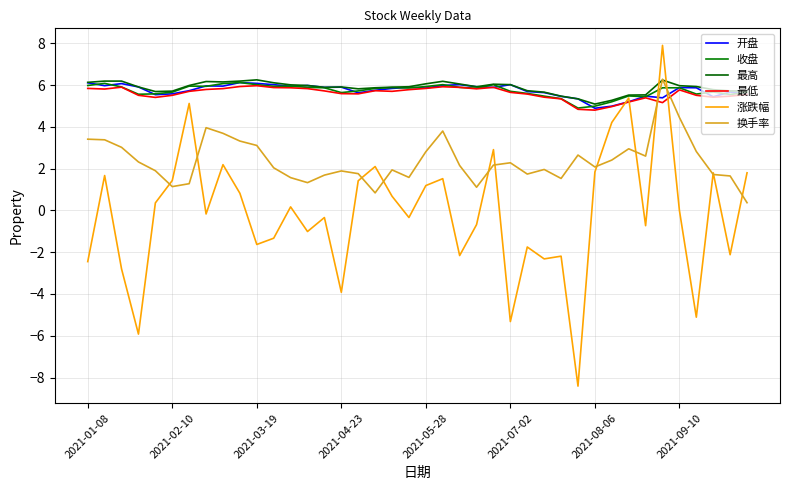

At which label is 换手率 closest to 3?

2021-03-19